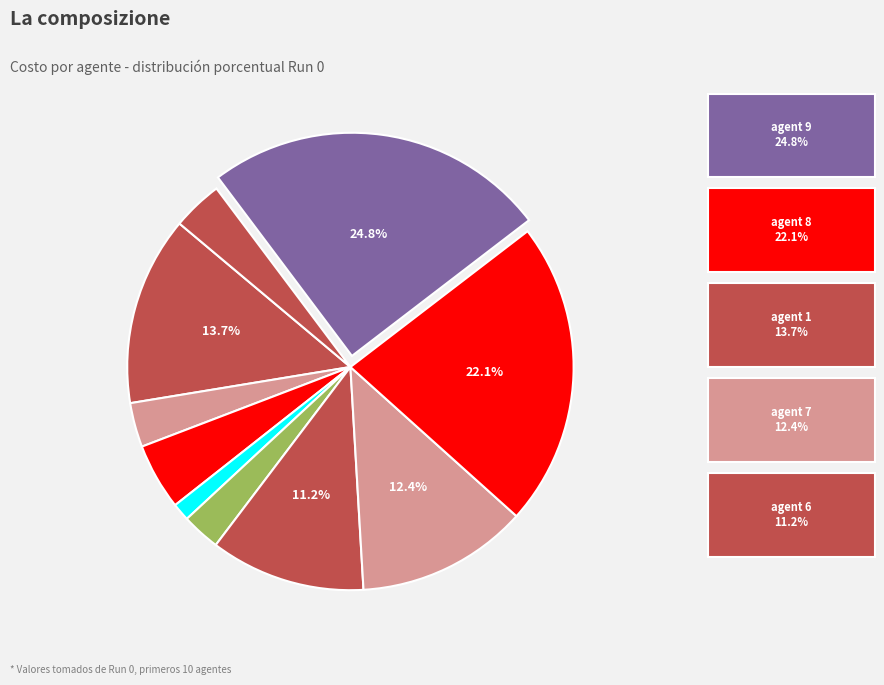

How many segments does this pie chart have?

10